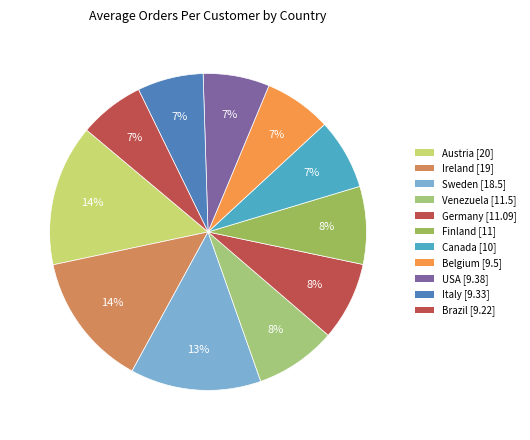

Count the number of slices in the pie.

11